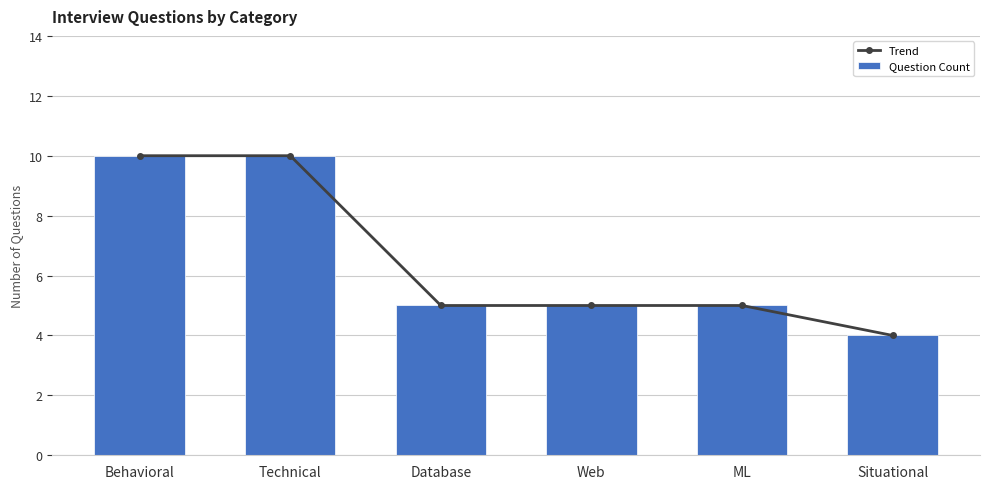

What is the label of the 3rd bar from the left?

Database